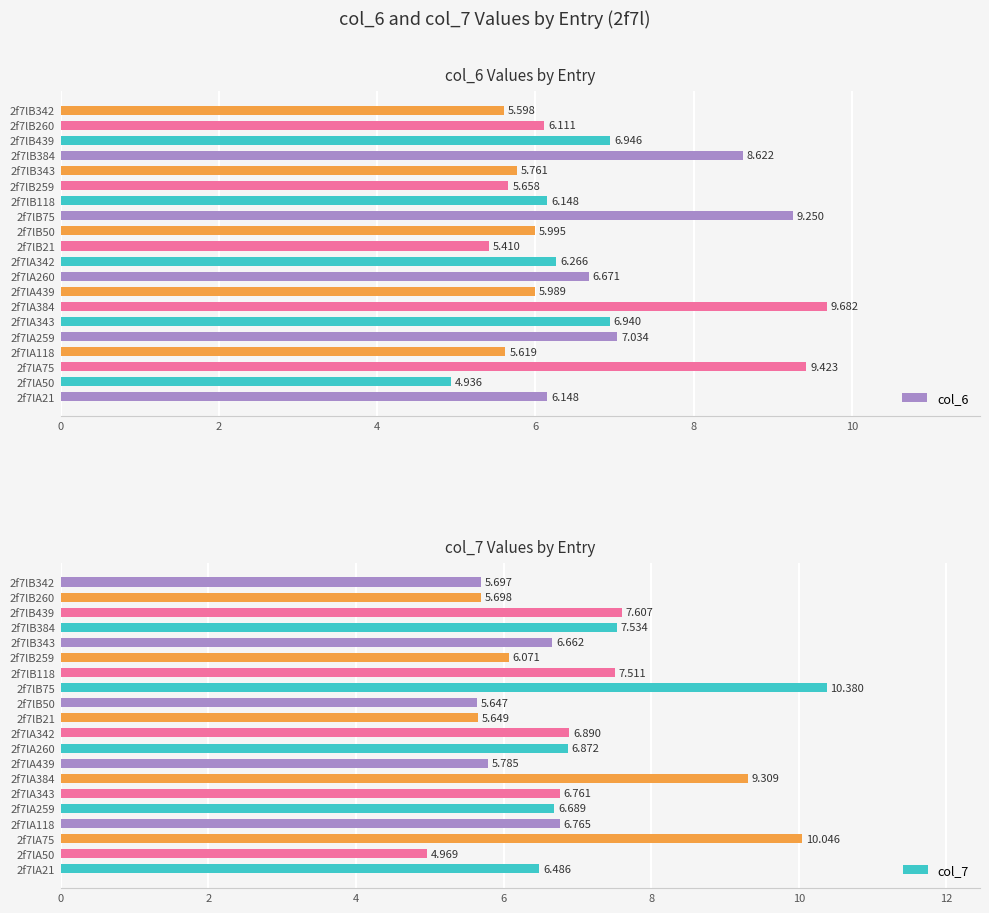

At how many categories does at least one series exceed 8?

4